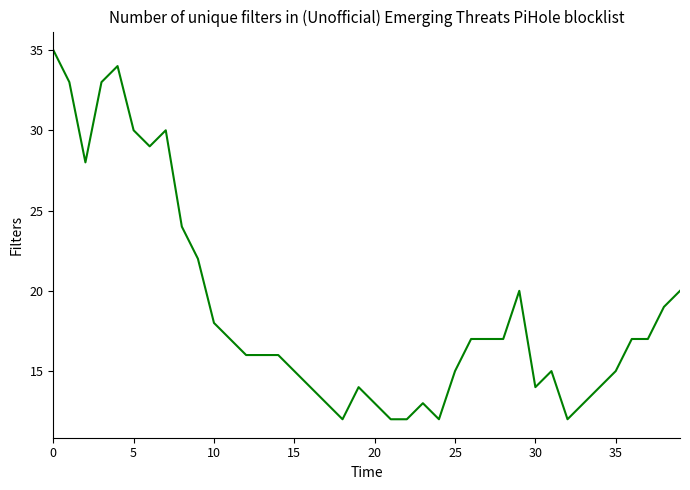

How many lines are shown in the chart?

1